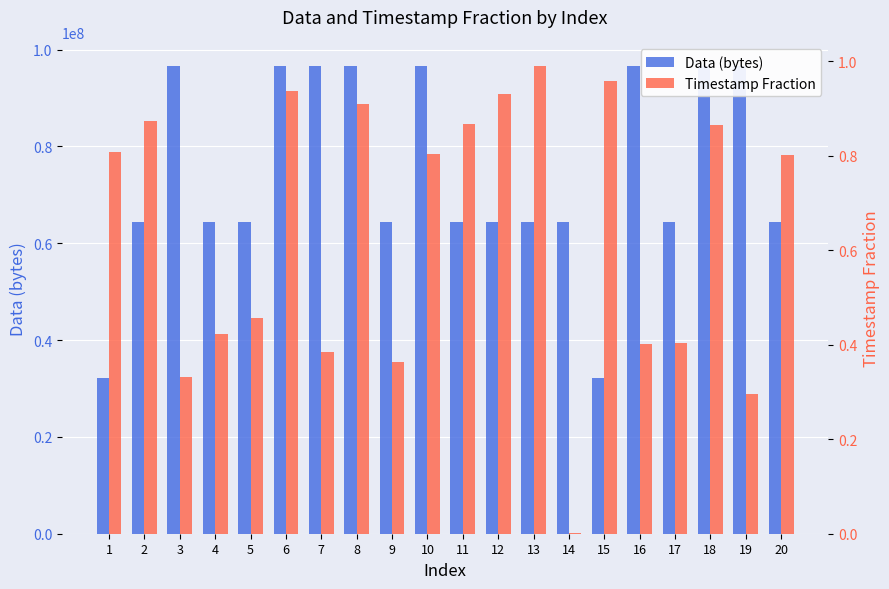

What is the sum of the Timestamp Fraction values at 15 and 6?

1.9